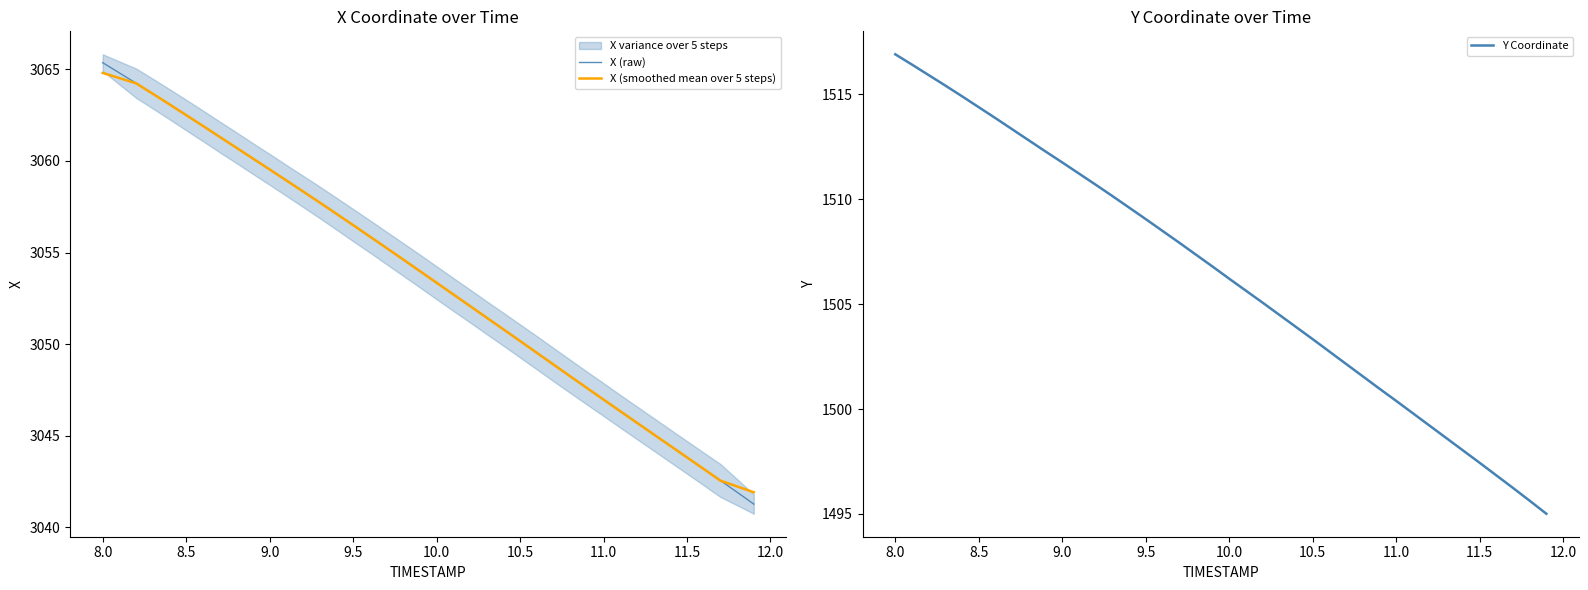

Is it true that X (raw) equals 4296.4 at 11.0?

False